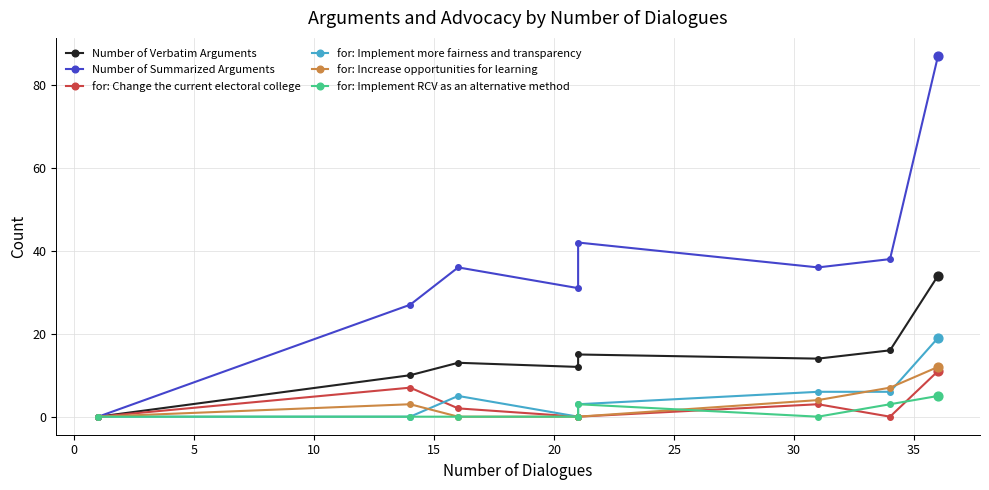

What is the total value across all series at 10?

43